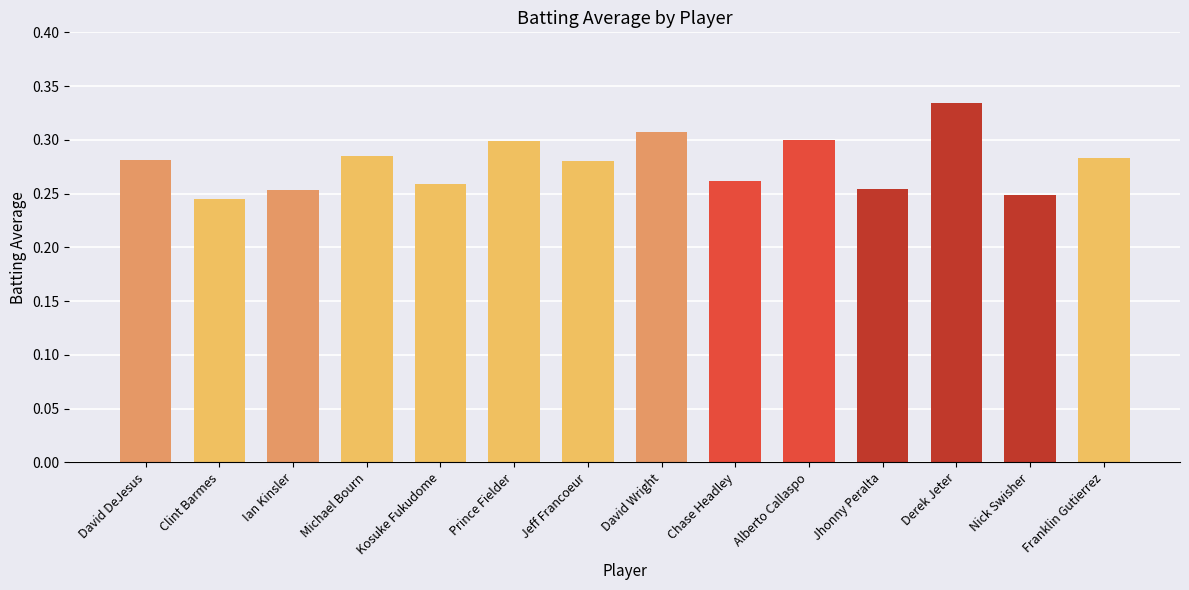

What position from the left is Jeff Francoeur?

7